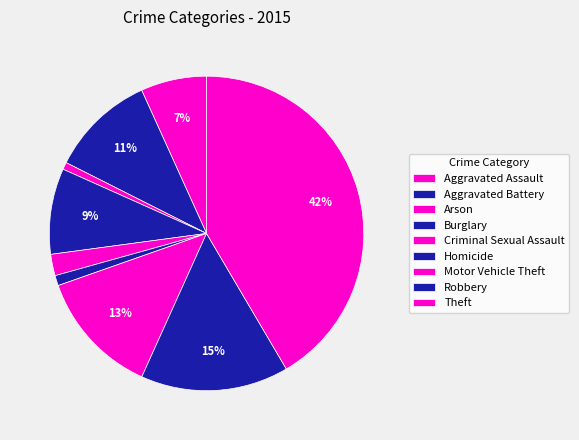

What percentage is the Aggravated Assault slice, to the nearest percent?

7%